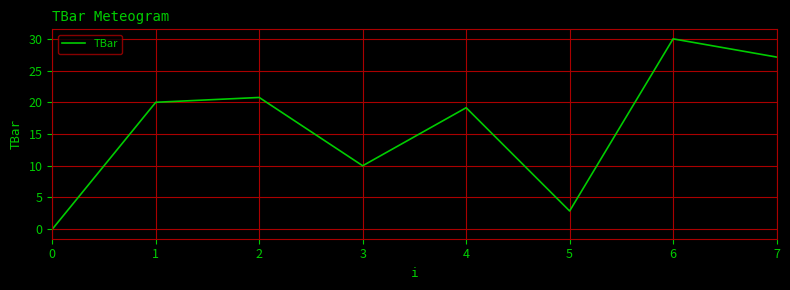

What is the change in value from 4 to 5?

-16.3